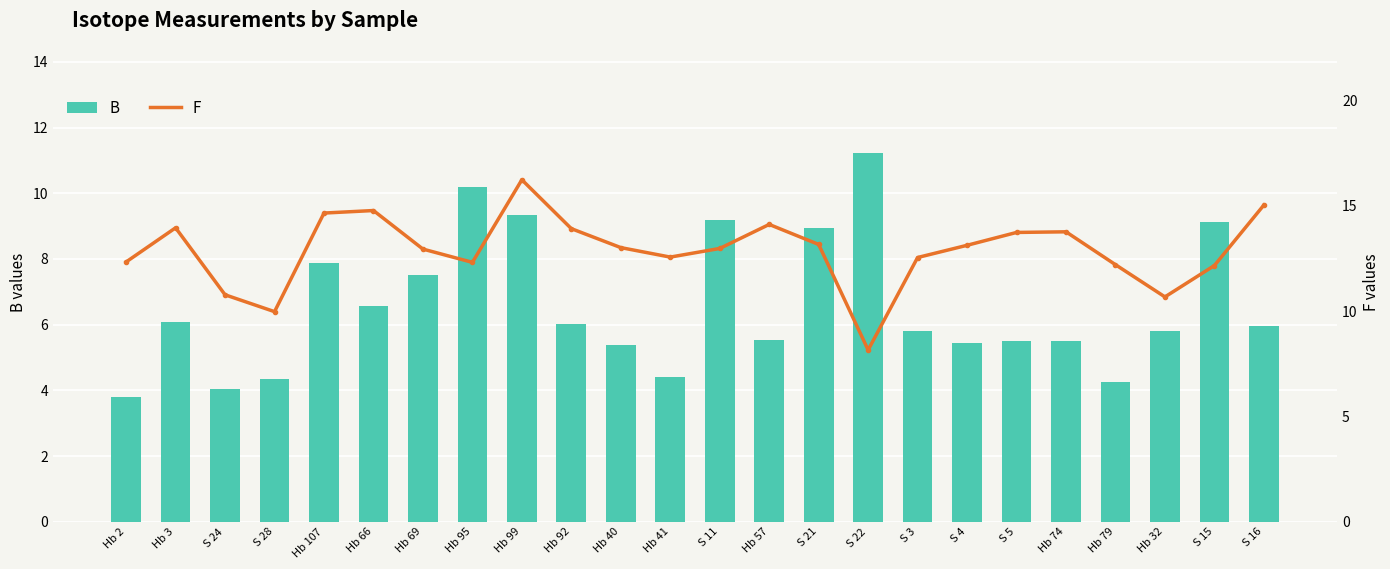

The value of F at Hb 95 is 12.3. True or false?

True